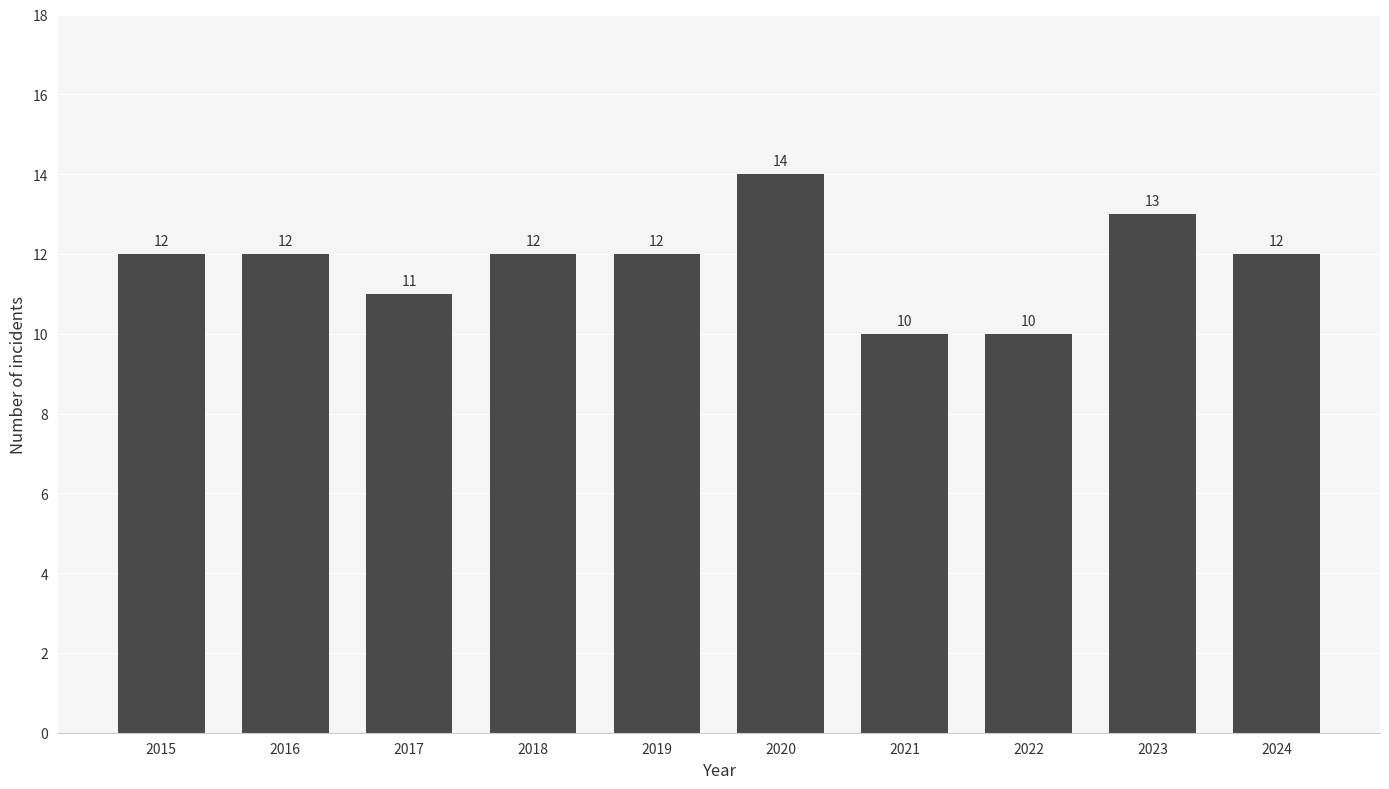

What is the ratio of the value at 2020 to the value at 2023?

1.1